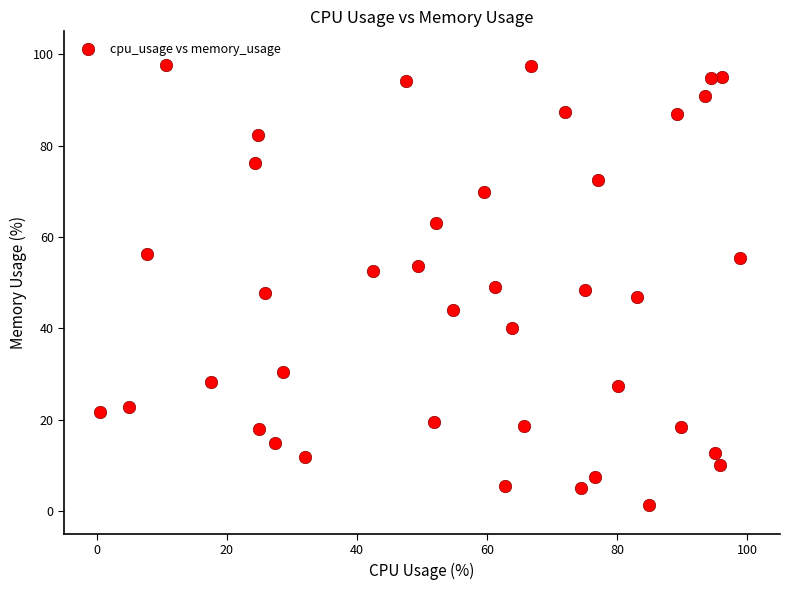

What is the range of X values (max minus min)?

98.2